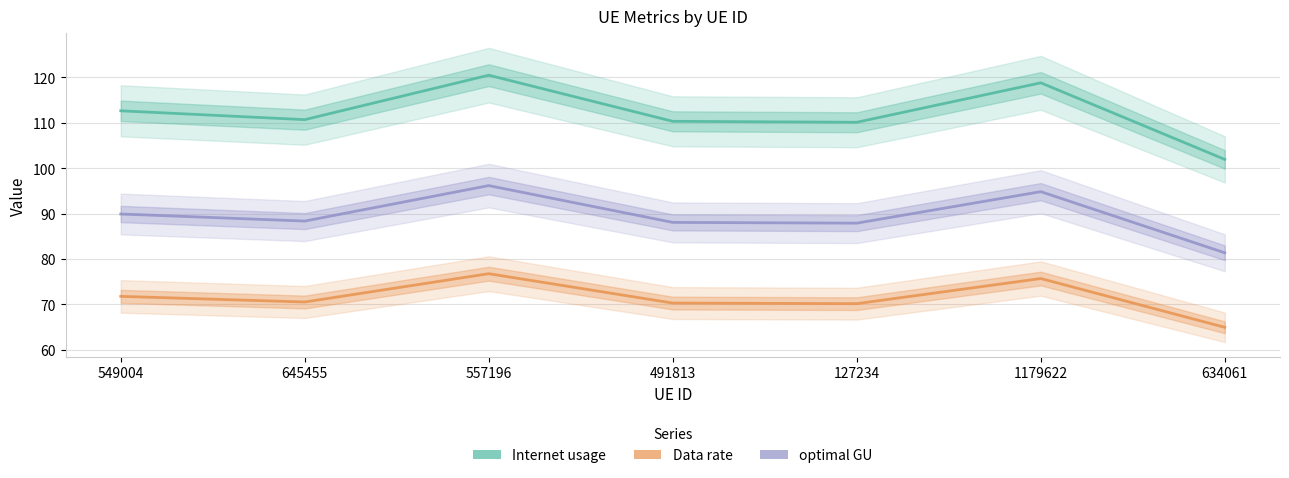

What is the sum of the Internet usage values at 1179622 and 127234?

229.0